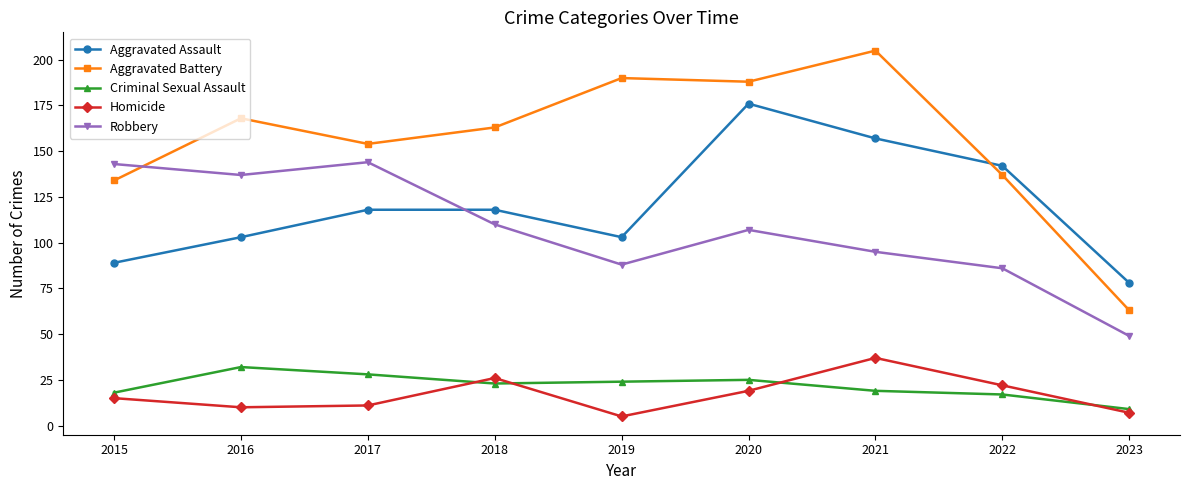

What is the maximum value for Homicide?

37